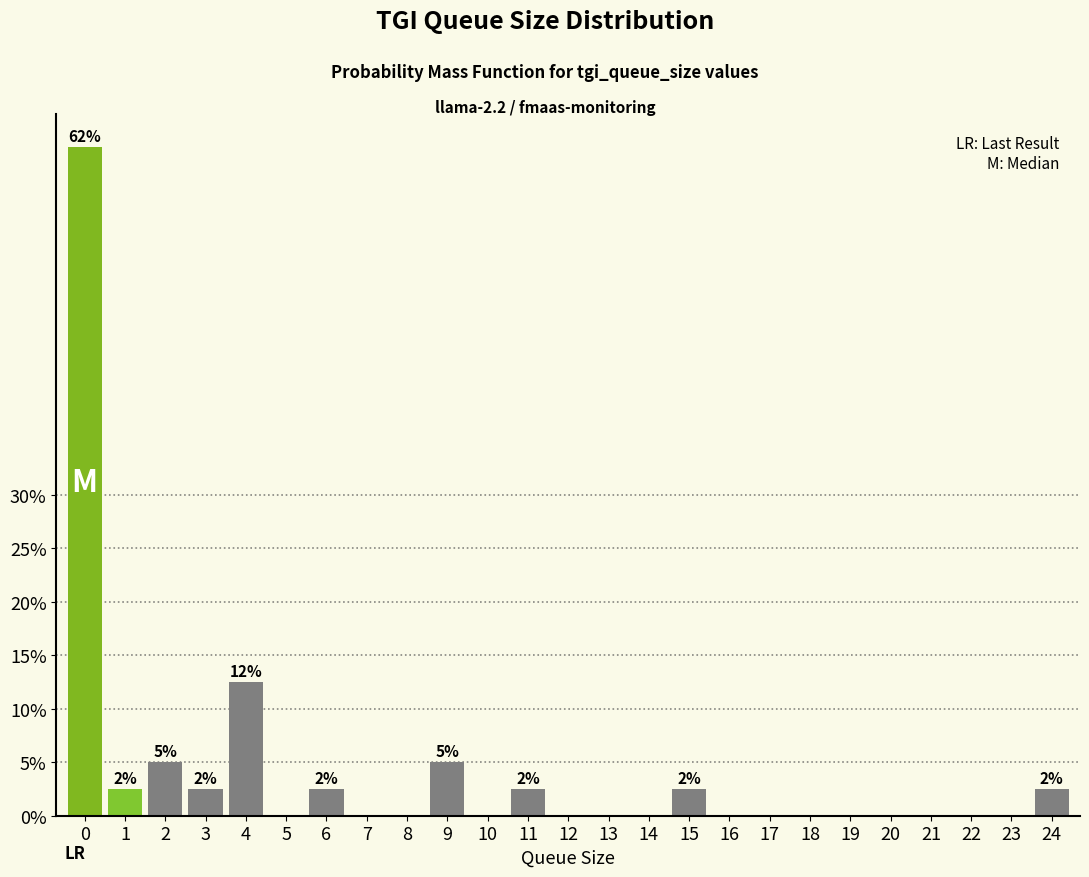

Reading left to right, transcribe all the data shown in this chart.

0=62.5	1=2.5	2=5.0	3=2.5	4=12.5	5=0.0	6=2.5	7=0.0	8=0.0	9=5.0	10=0.0	11=2.5	12=0.0	13=0.0	14=0.0	15=2.5	16=0.0	17=0.0	18=0.0	19=0.0	20=0.0	21=0.0	22=0.0	23=0.0	24=2.5